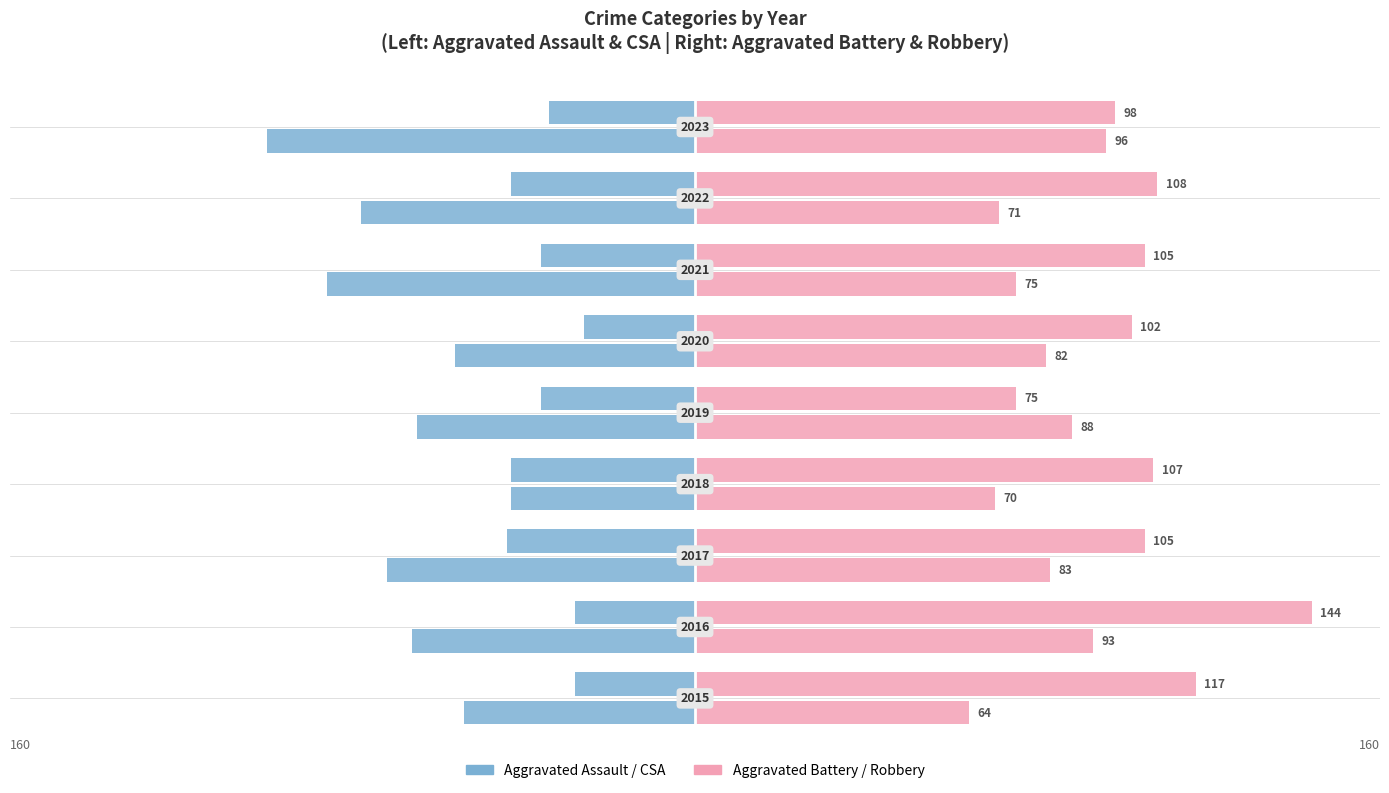

How many bars are there in each group?

4